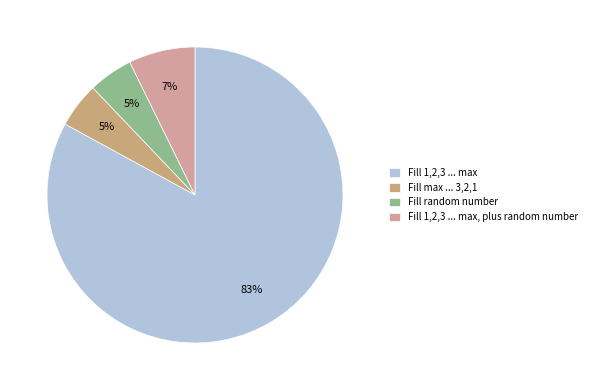

True or false: Fill 1,2,3 ... max accounts for 83% of the total.

True